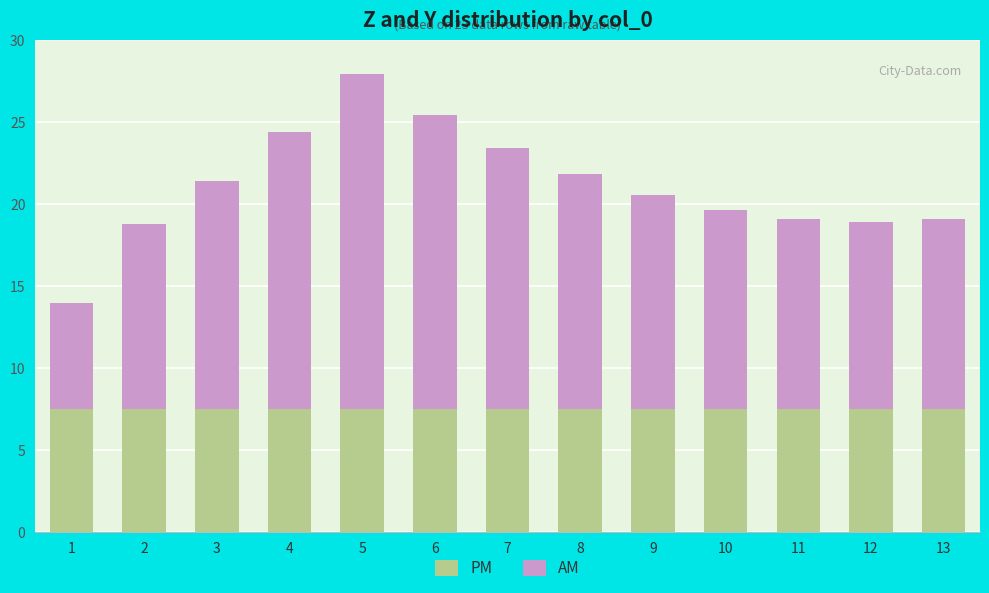

Is it true that PM equals 4.9 at 9?

False